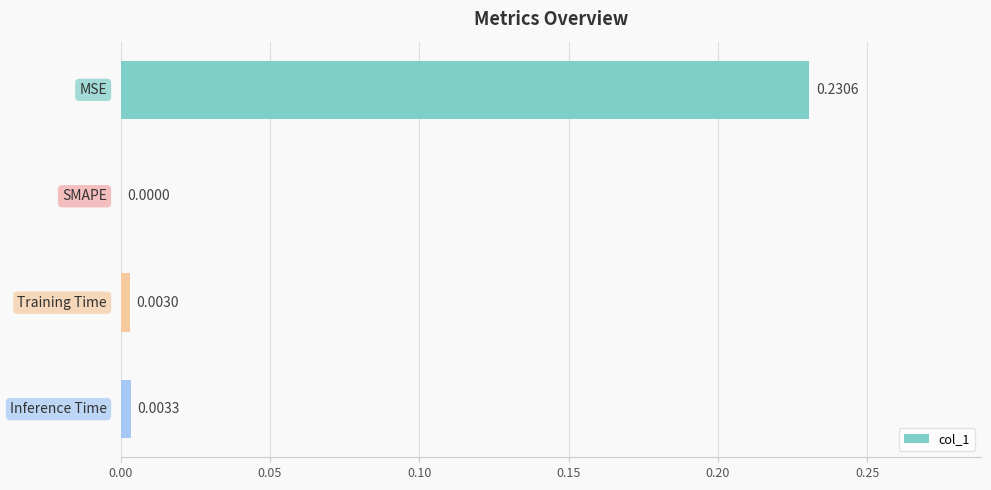

Count the number of categories in the chart.

4